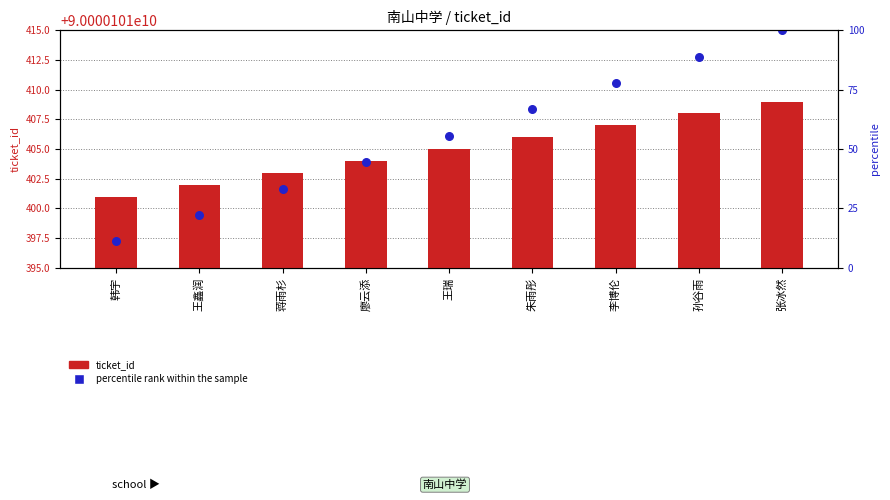

Which series contains the highest Y value?

percentile rank within the sample